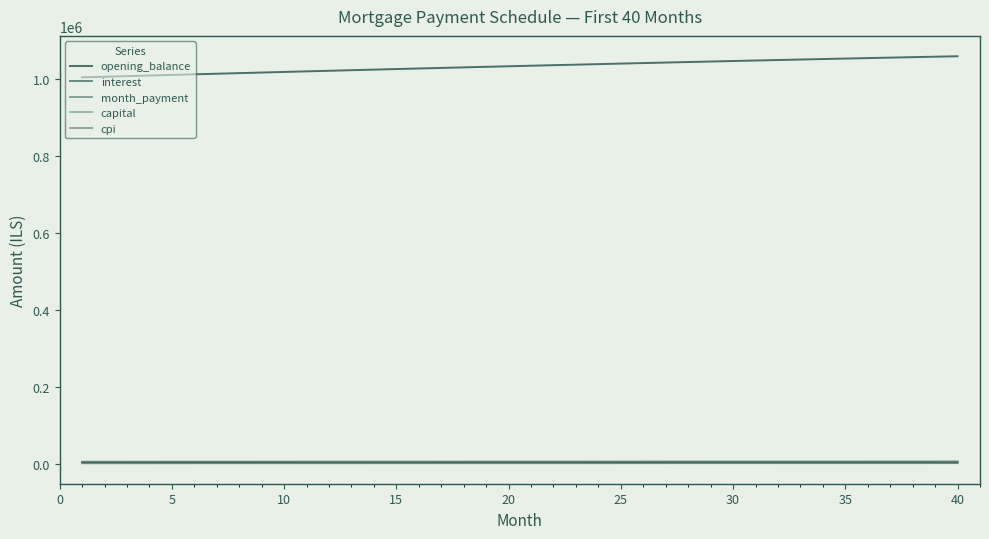

Does the chart display data point markers on the line(s)?

No